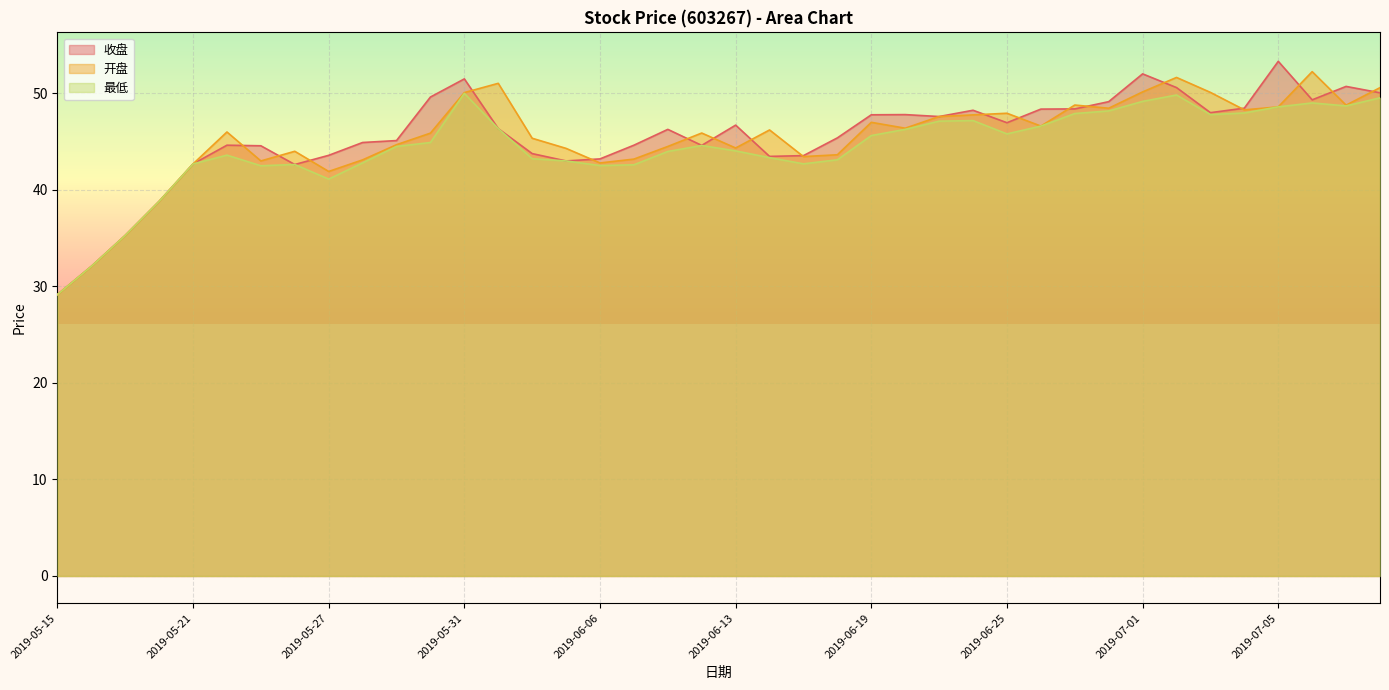

In 最低, how many points are higher than both neighbors (excluding endpoints)?

7